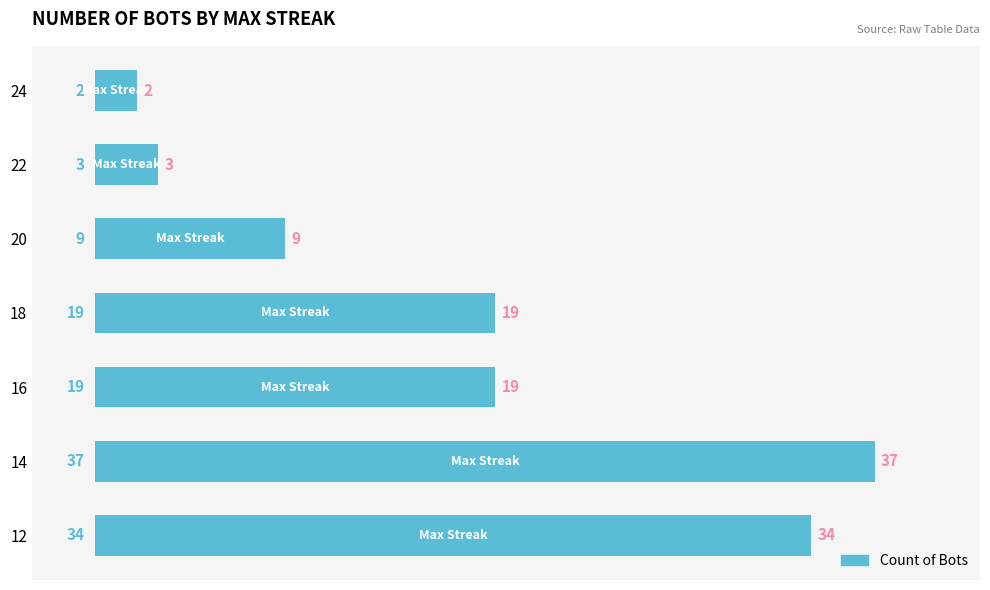

Which label corresponds to the smallest value in the chart?

24